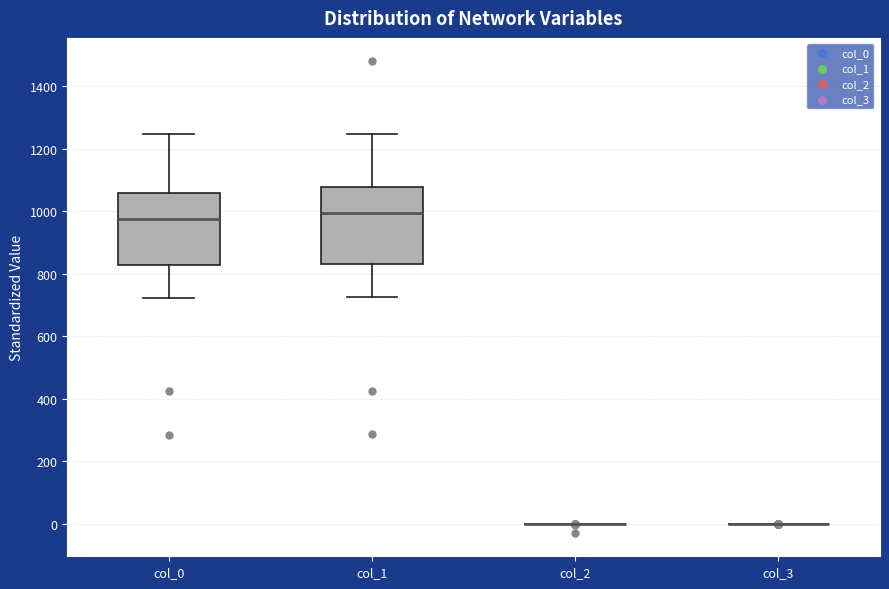

Reading left to right, read every box against the y-axis: the position of its median line, the range the box covers, and the ends of its whiskers. The values are not printed on the chart, so give them approximately, as read against the axis.

col_0: median 980, box 820 to 1060, whiskers 720 to 1240
col_1: median 1000, box 840 to 1080, whiskers 720 to 1240
col_2: box collapsed to a line at 0, whiskers 0 to 0
col_3: box collapsed to a line at 0, whiskers 0 to 0